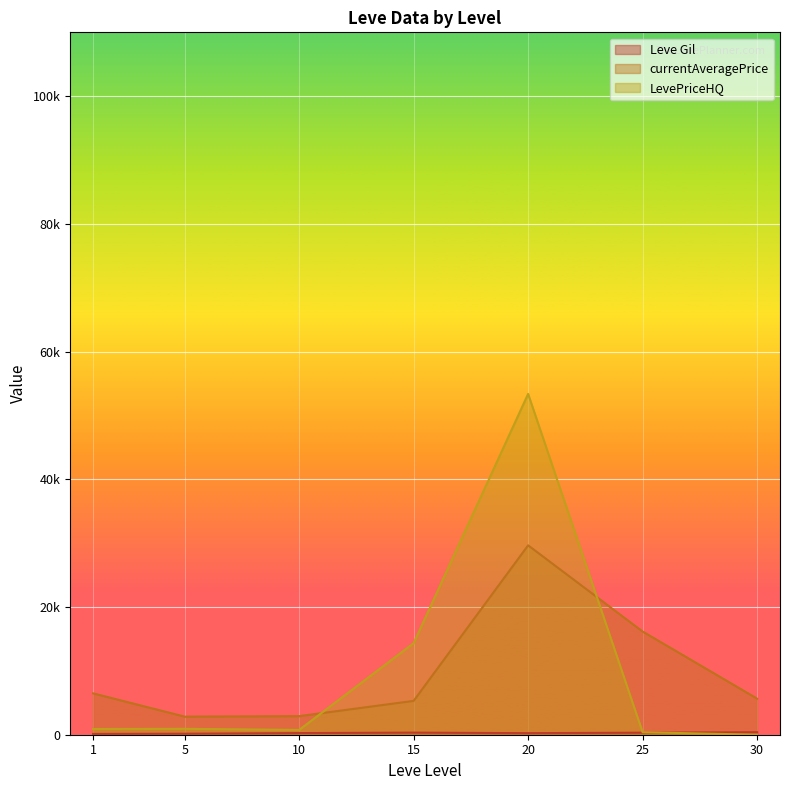

What are all the series names shown in the legend?

Leve Gil, currentAveragePrice, LevePriceHQ